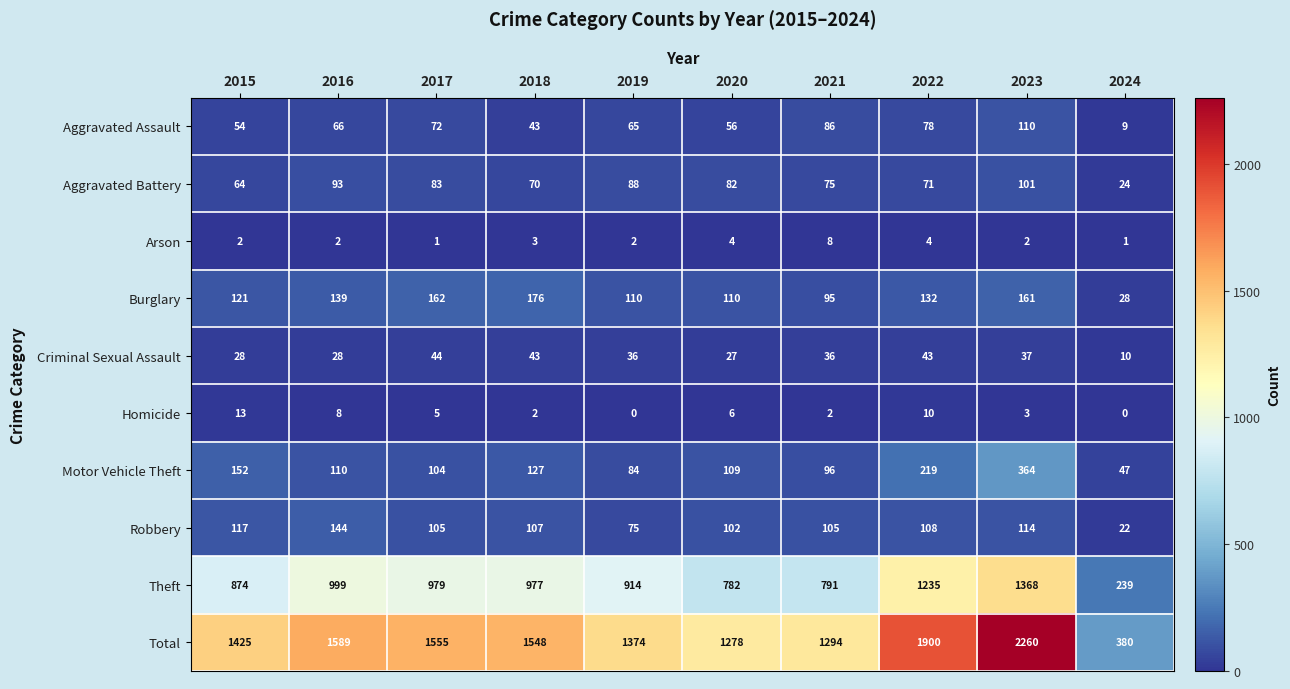

Which series has the largest range (max minus min)?

Total